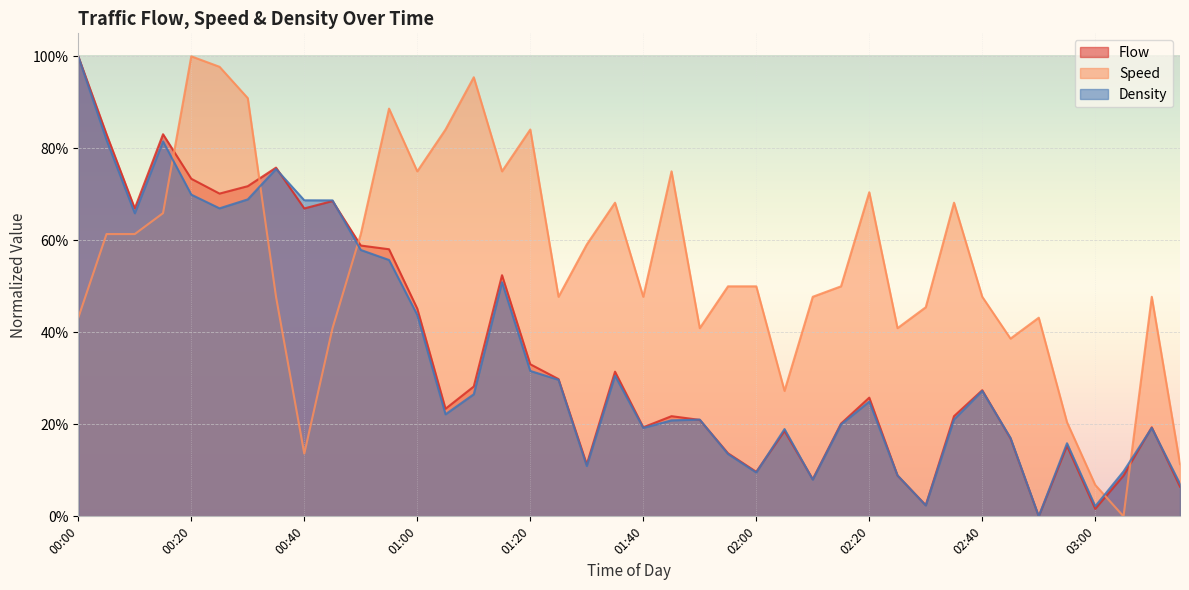

What is the sum of all Density values?

13.9